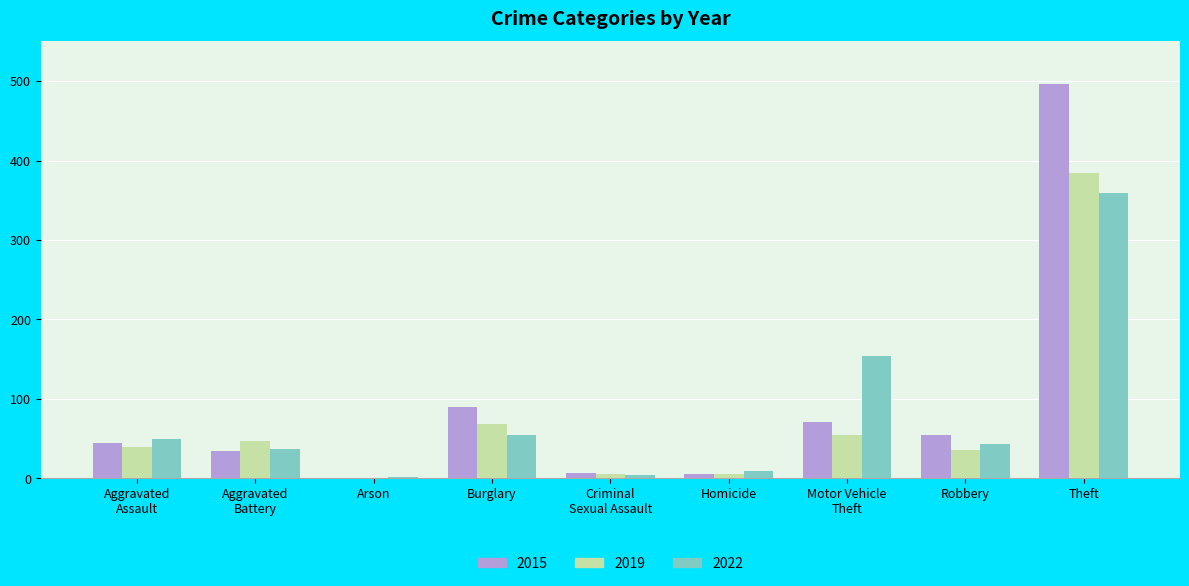

Count the number of data series in this chart.

3